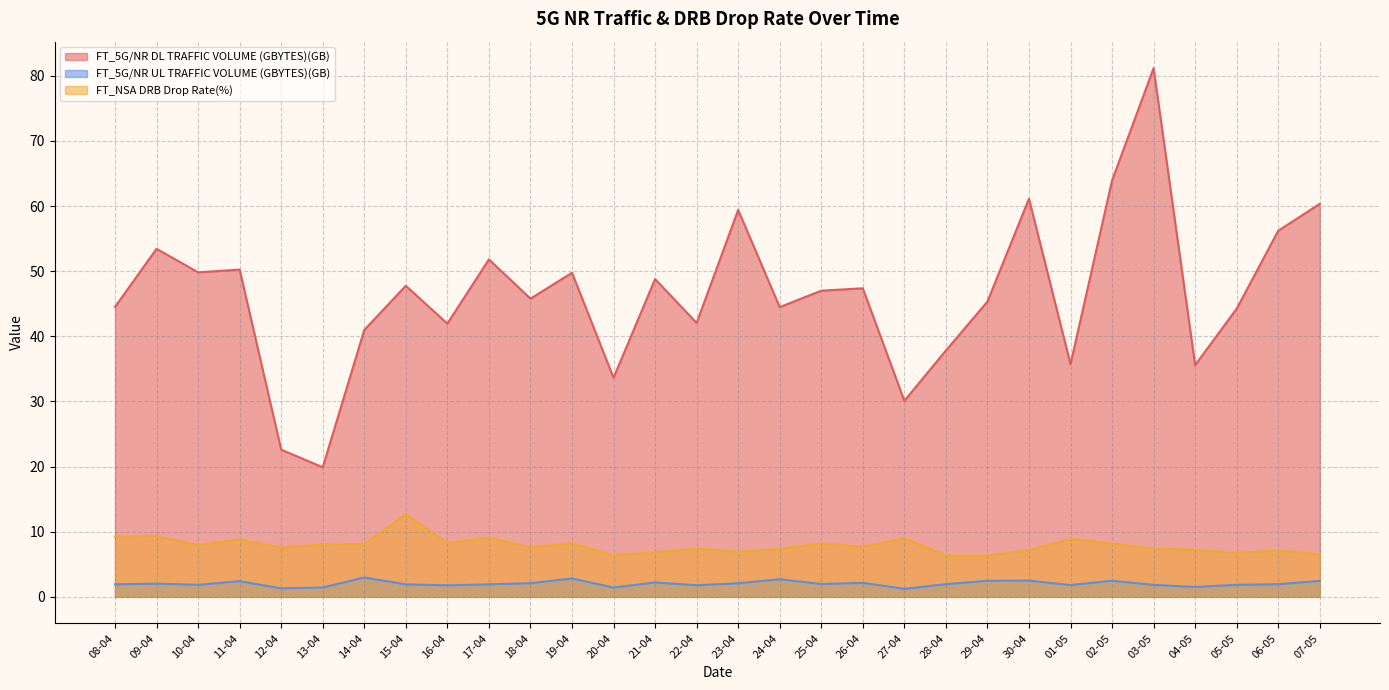

True or false: FT_NSA DRB Drop Rate(%) and FT_5G/NR UL TRAFFIC VOLUME (GBYTES)(GB) intersect in this chart.

False